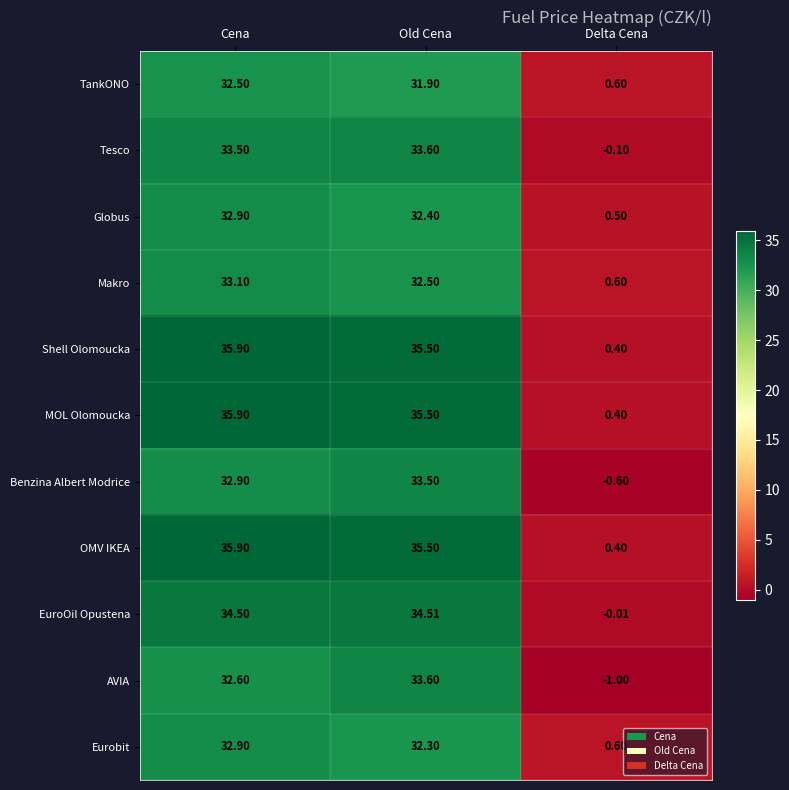

At which label does Eurobit first exceed 32?

Cena